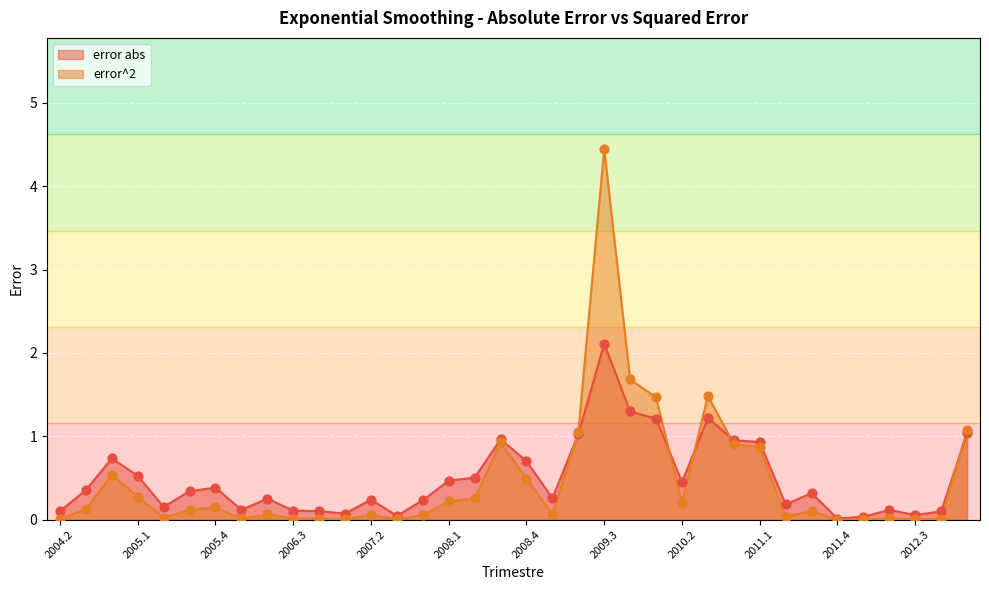

Which series has the largest Y range (max minus min)?

error^2